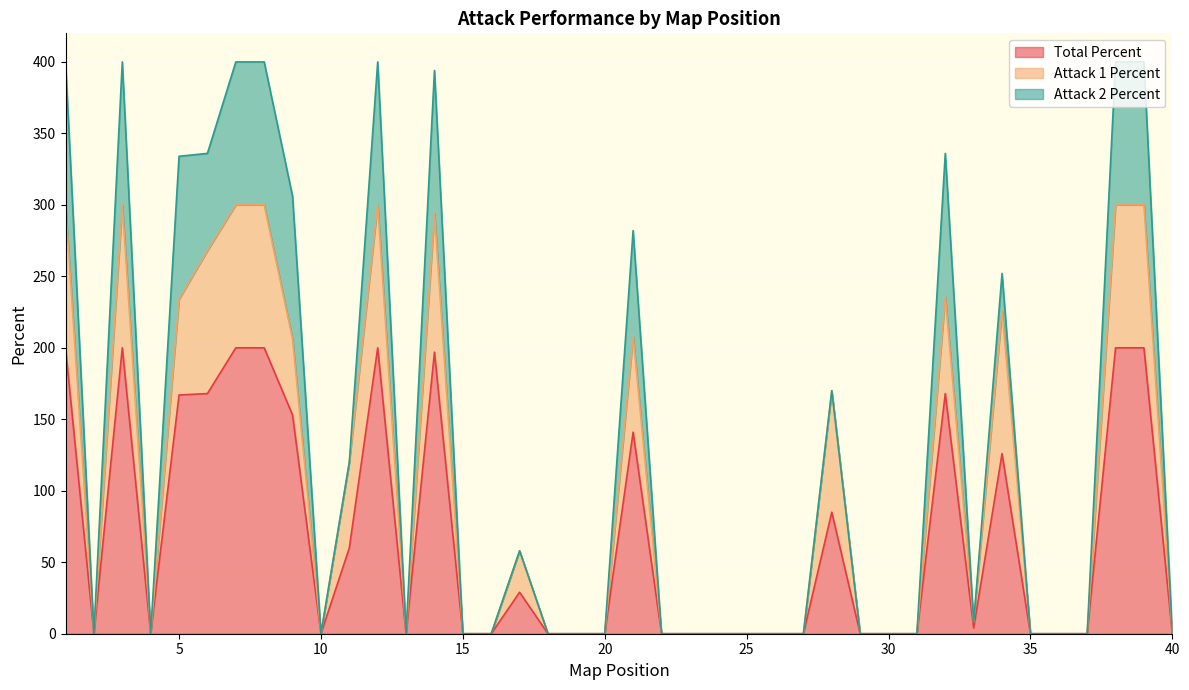

True or false: Total Percent has a value of 0 at 35.

True